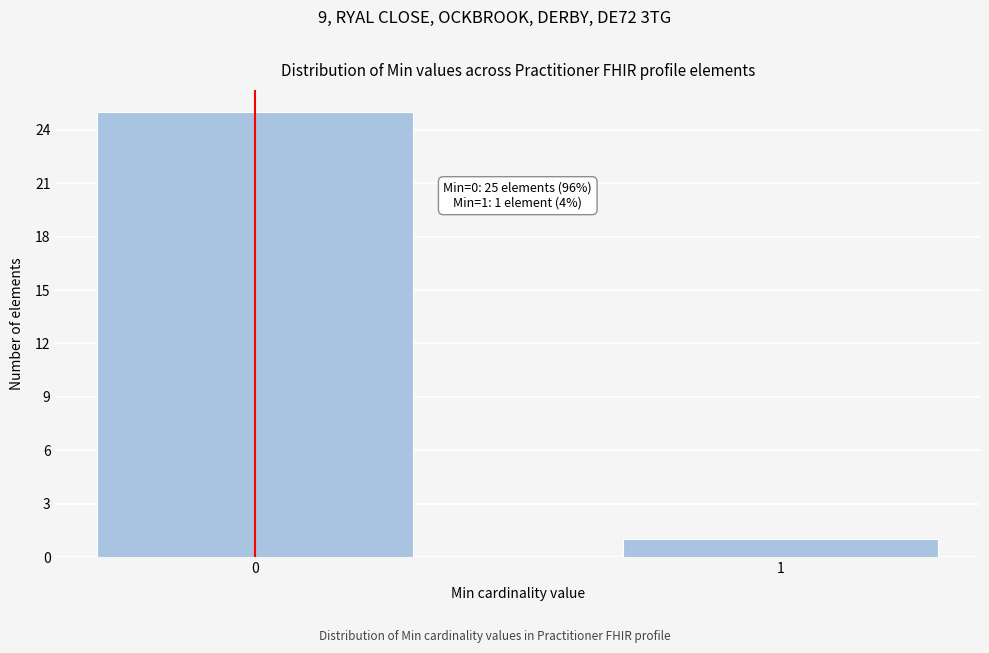

Reading left to right, extract all data points from this chart.

0=25	1=1